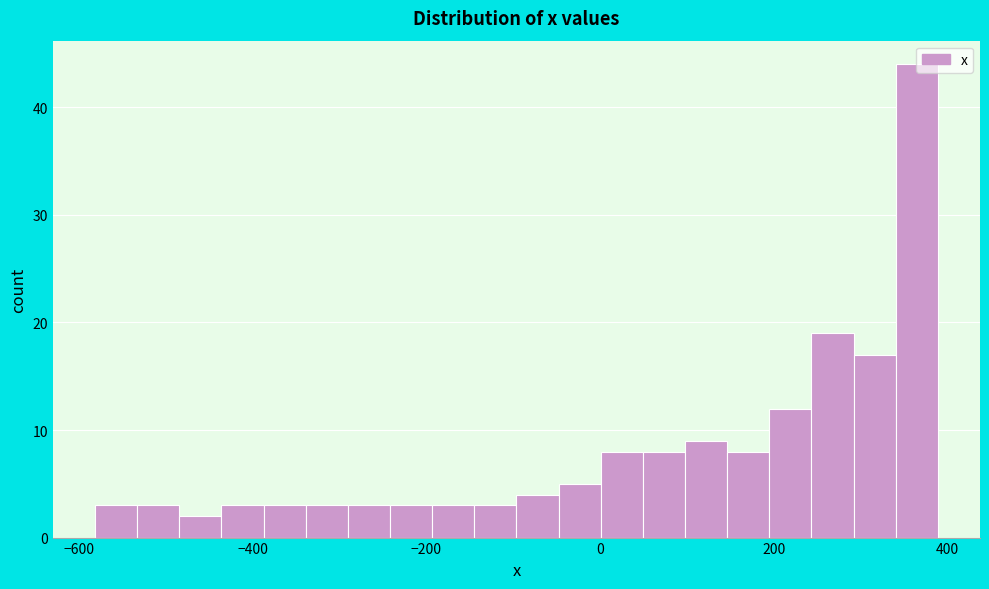

Around what value on the x-axis is the tallest bar? Give the approximate position of its centre, as read against the axis.

360